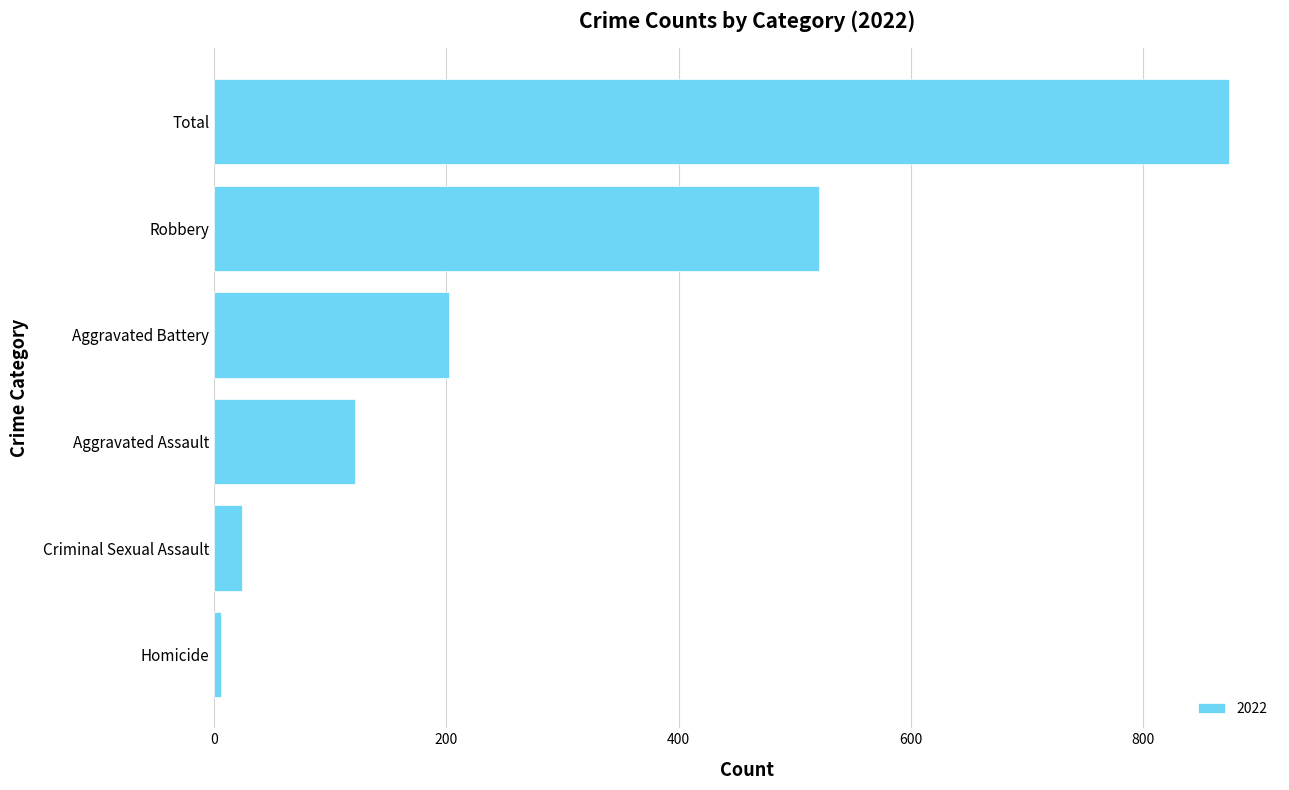

How many distinct data groups are displayed?

1